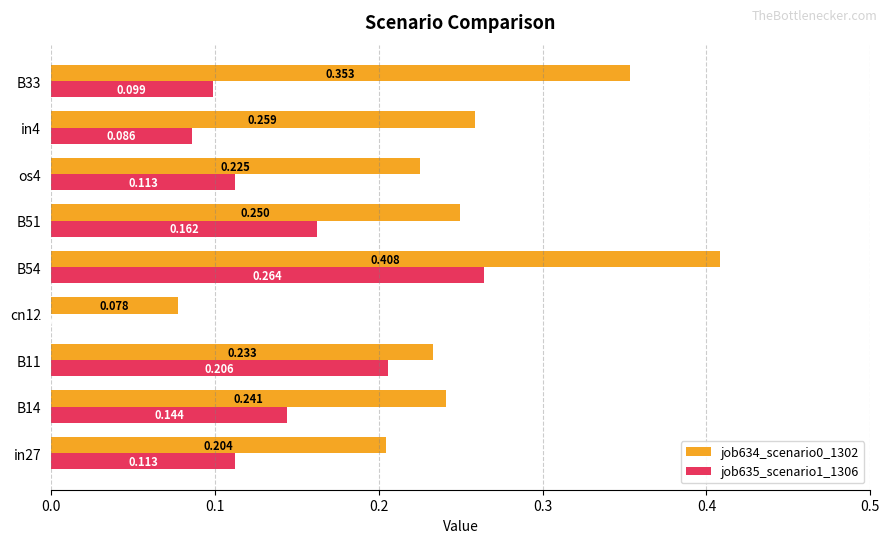

Is the value of job634_scenario0_1302 at in27 greater than the value of job635_scenario1_1306 at in27?

Yes